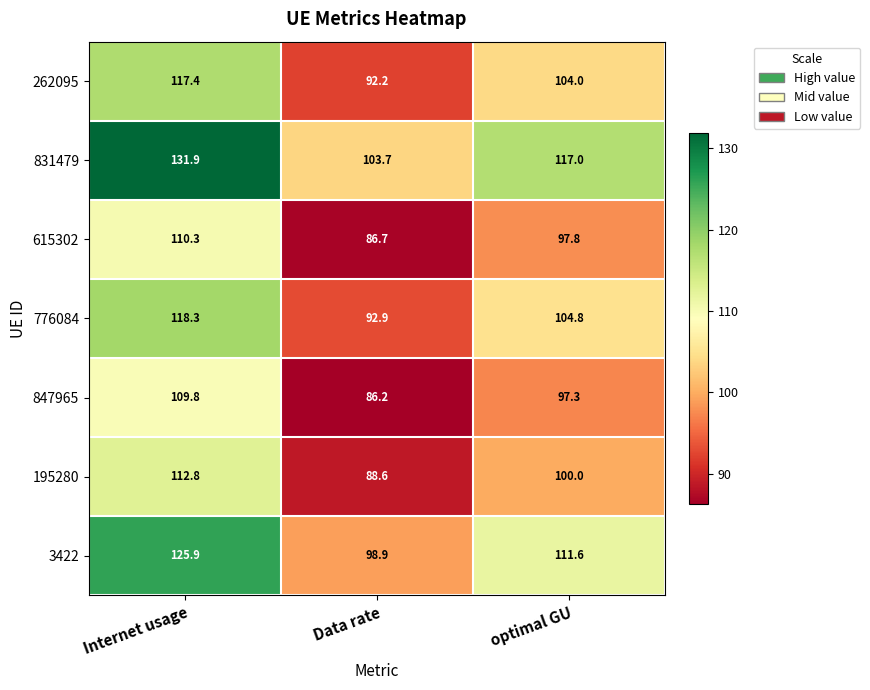

Which series has the largest range (max minus min)?

831479